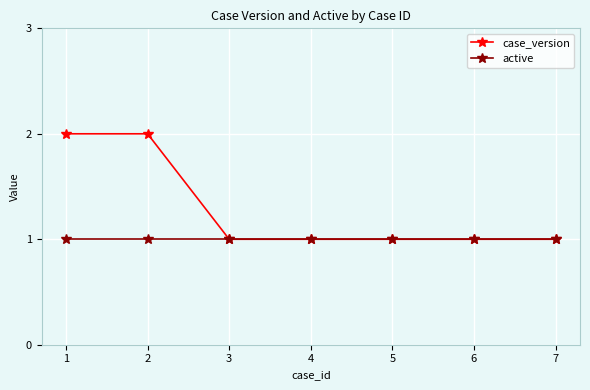

What is the sum of all active values?

7